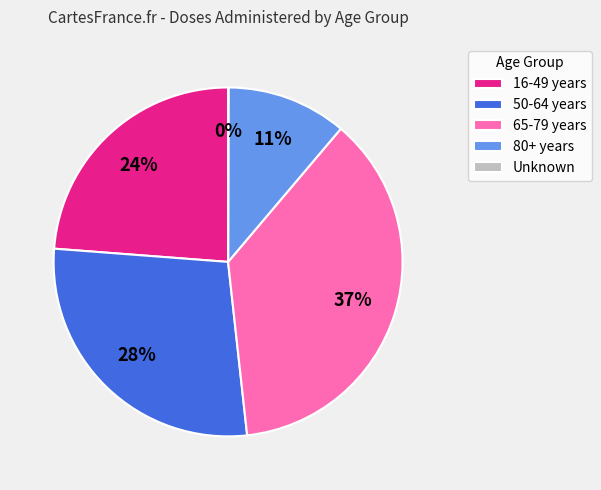

To the nearest percent, what is the average slice percentage?

20%